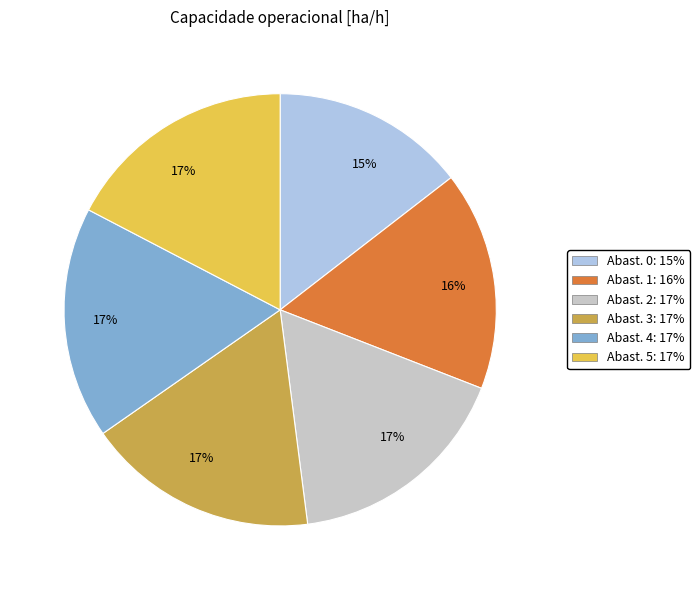

To the nearest percent, what is the average slice percentage?

17%